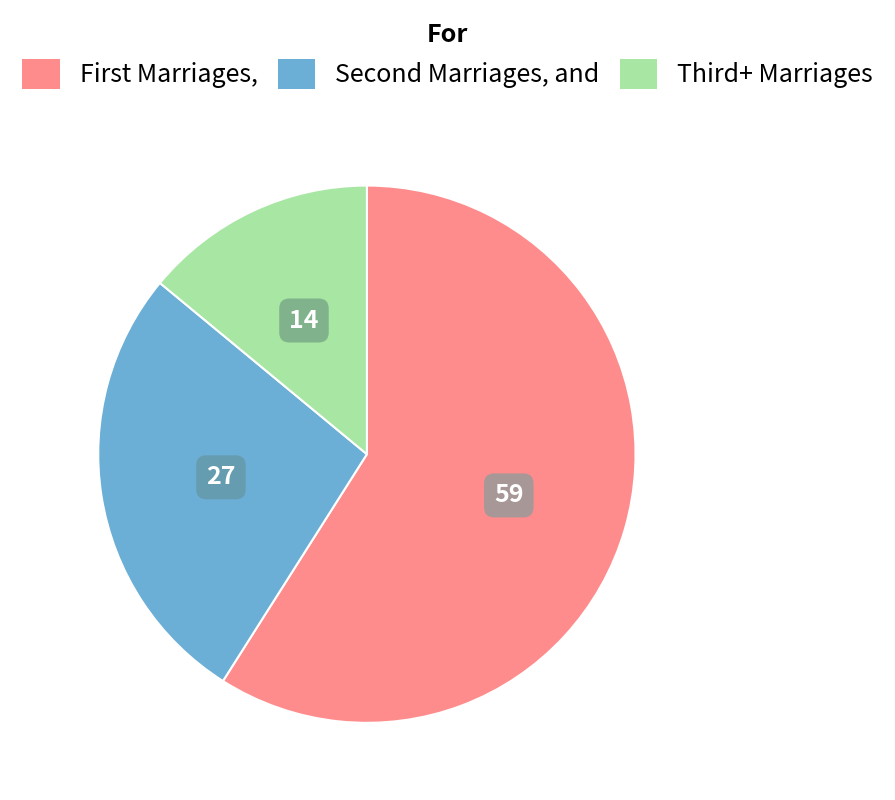

Is there a majority slice in this chart?

Yes